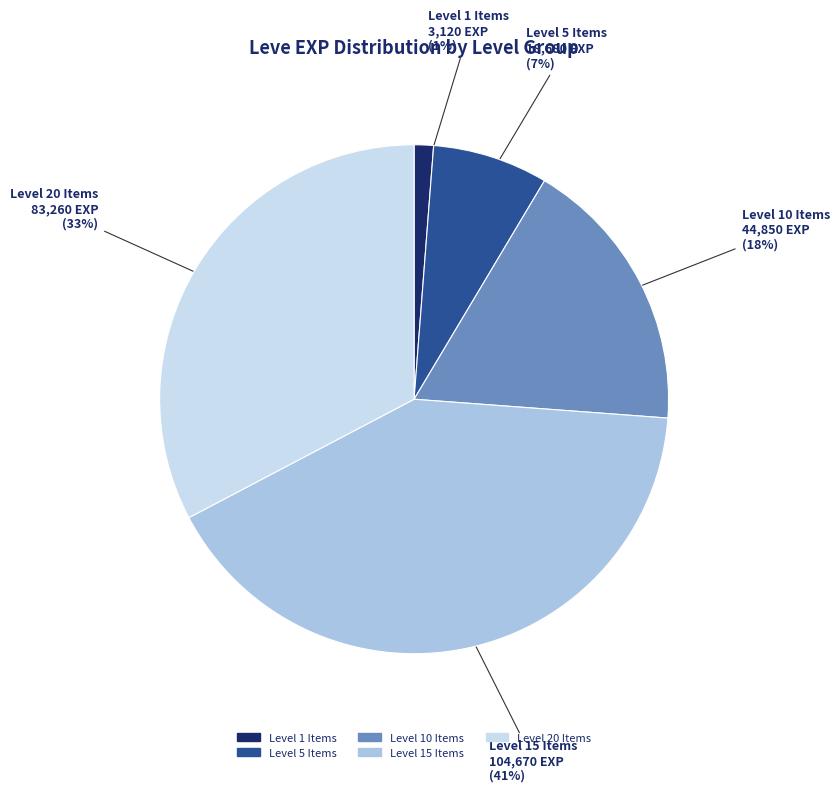

How many slices are in this pie chart?

5